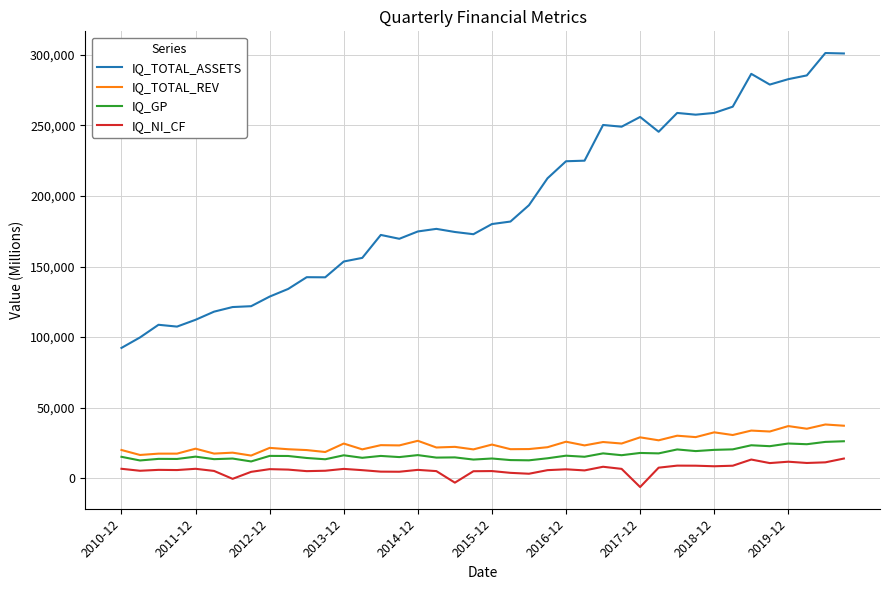

Which series has the widest spread of values?

IQ_TOTAL_ASSETS